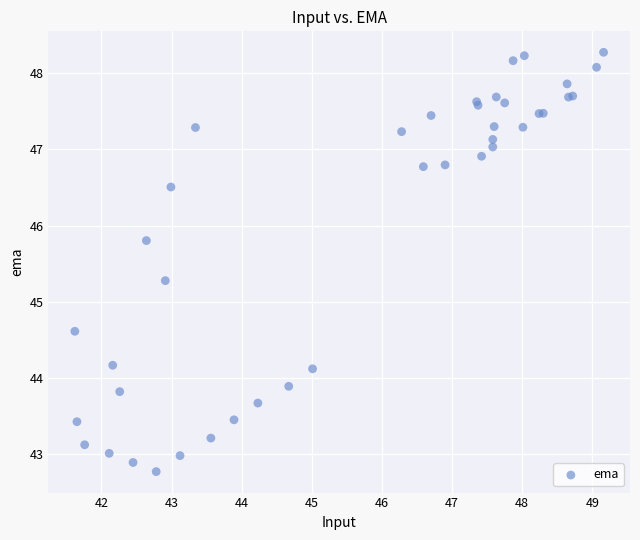

What Y value in the scatter plot is closest to 45?

45.3